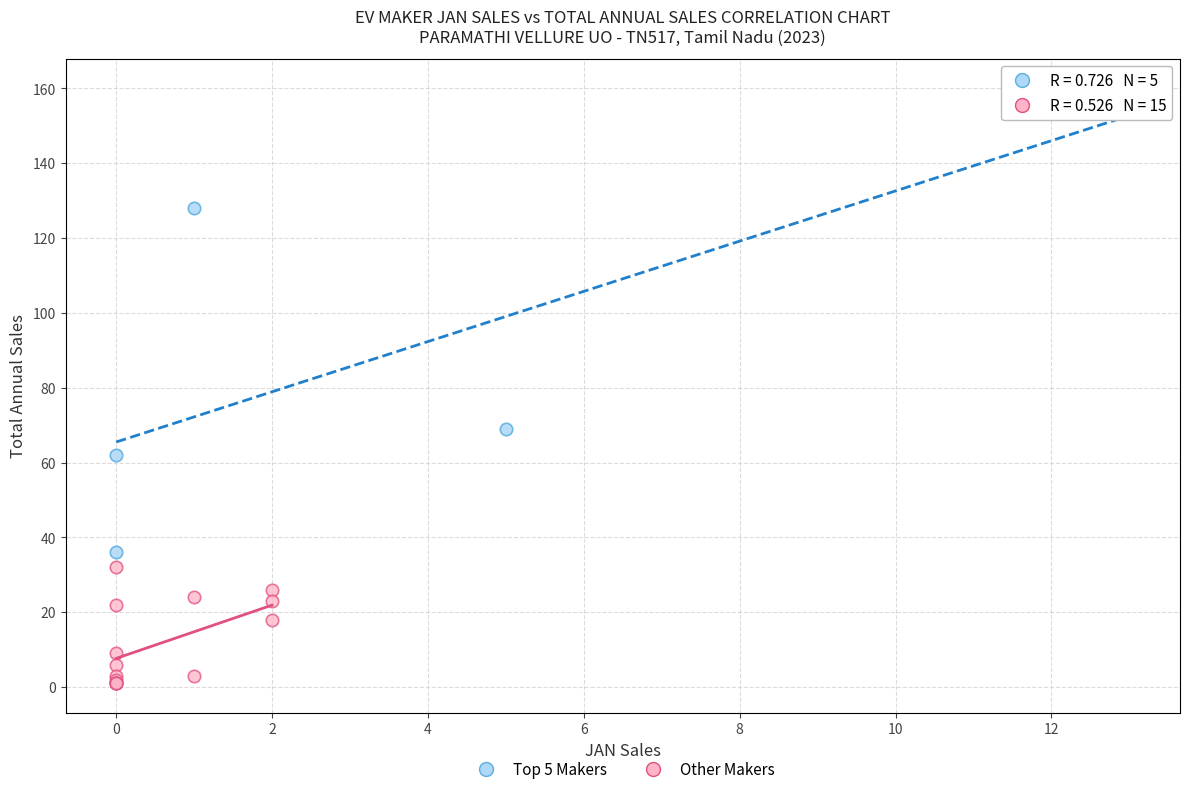

Which series has the largest Y range (max minus min)?

Top 5 Makers